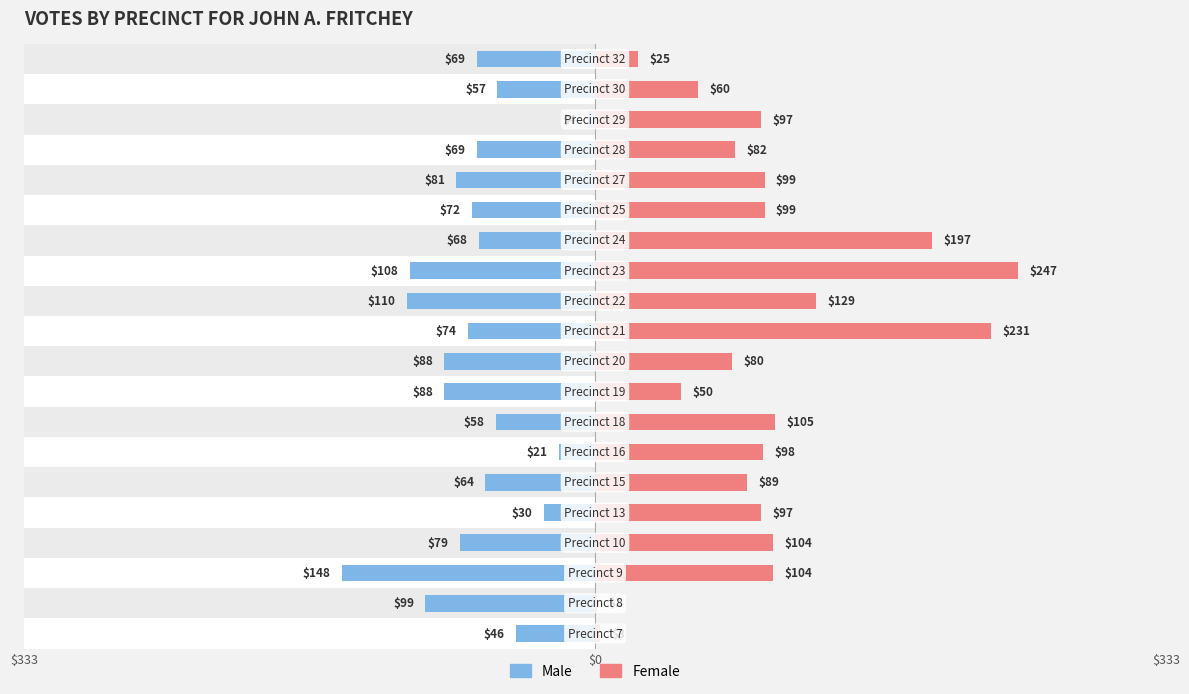

Which series has the largest range (max minus min)?

Female